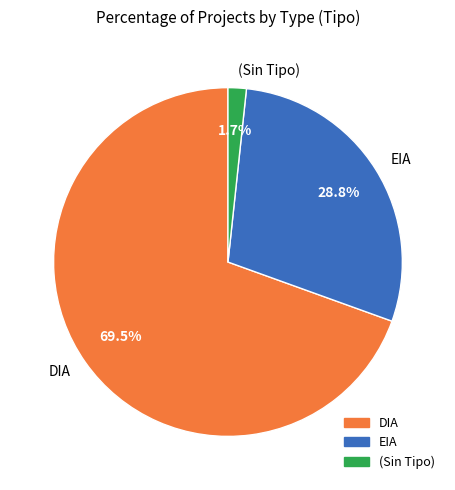

To the nearest percent, what portion does EIA represent?

29%